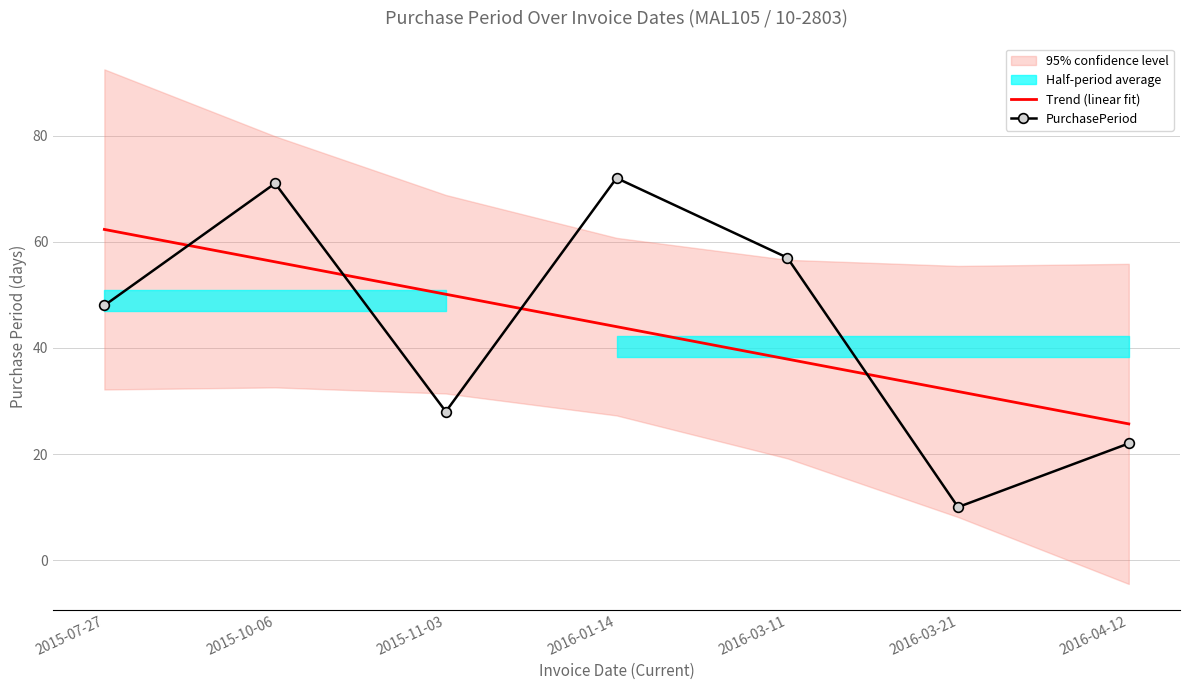

Rank the series at 2016-01-14 from lowest to highest value.

Trend (linear fit), PurchasePeriod